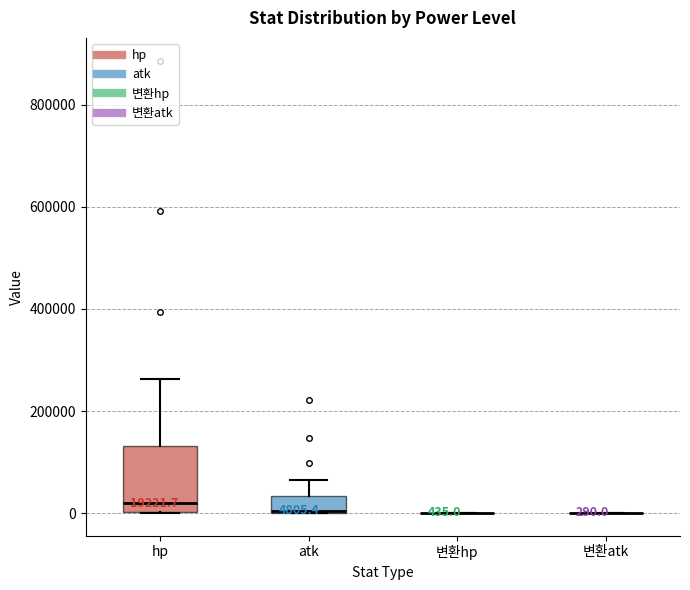

Which box is the tallest, from its lower edge to its upper edge?

hp